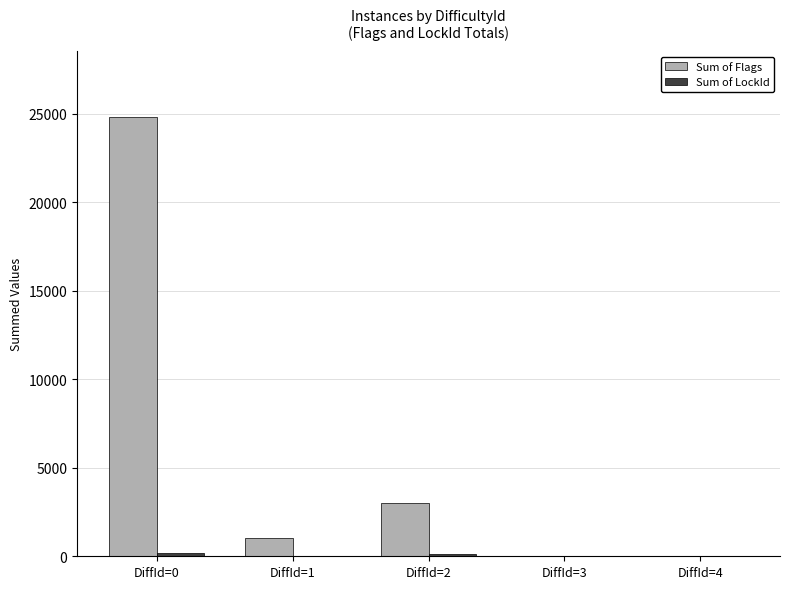

Count the number of data series in this chart.

2